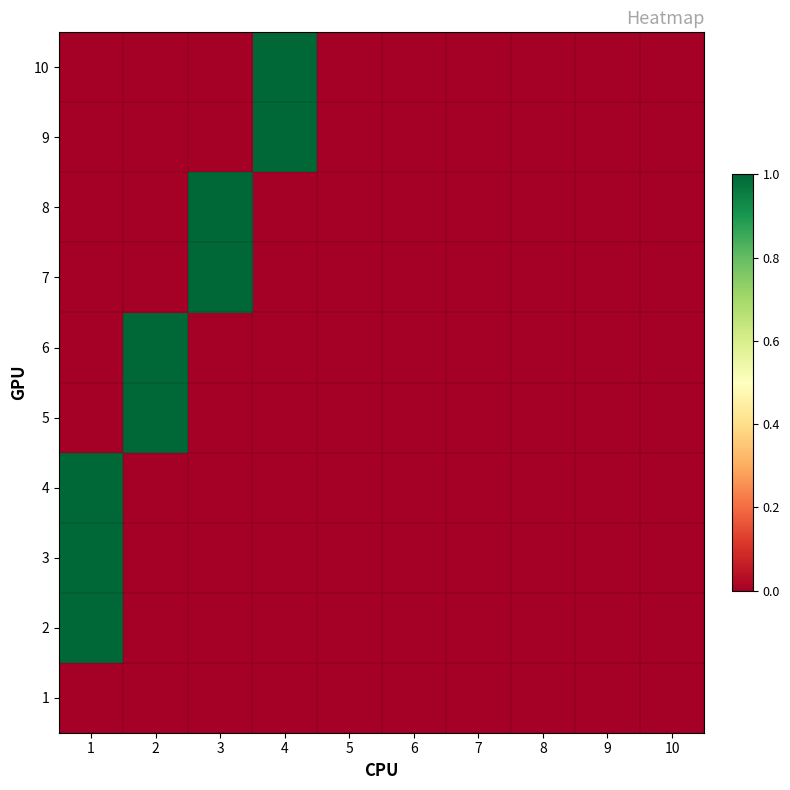

At which category does the chart reach its peak across all series?

1